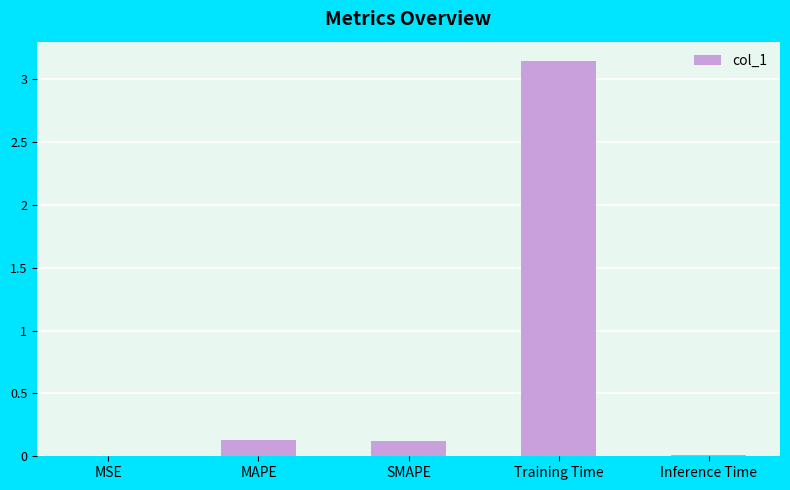

What is the change in value from SMAPE to Training Time?

+3.0